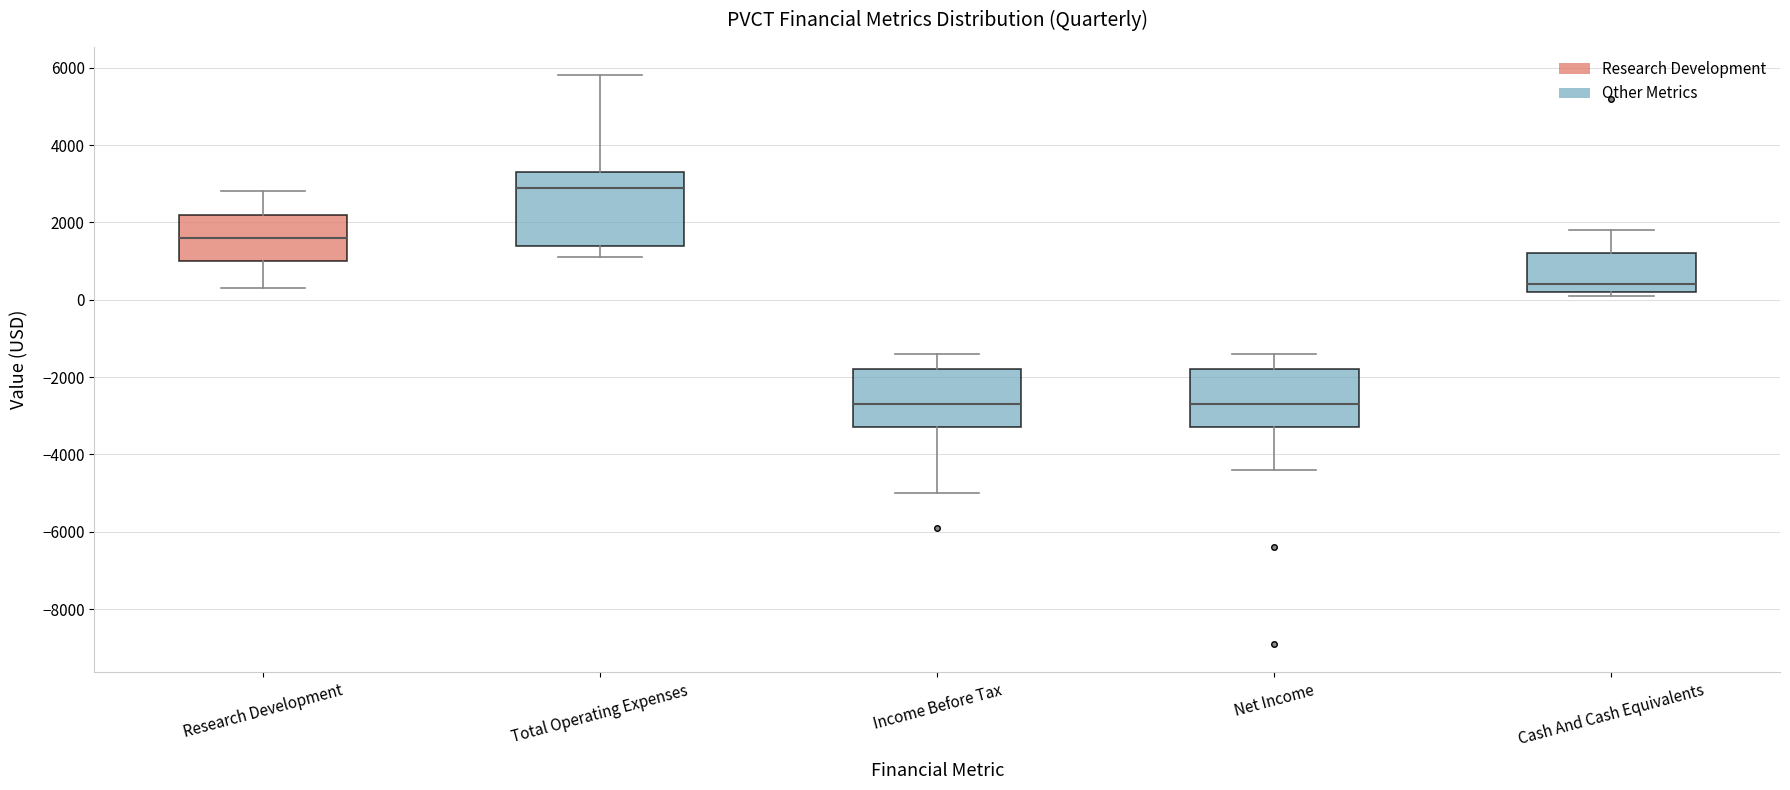

Reading left to right, read every box against the y-axis: the position of its median line, the range the box covers, and the ends of its whiskers. The values are not printed on the chart, so give them approximately, as read against the axis.

Research Development: median 1600, box 1000 to 2200, whiskers 400 to 2800
Total Operating Expenses: median 3000, box 1400 to 3400, whiskers 1200 to 5800
Income Before Tax: median -2600, box -3200 to -1800, whiskers -5000 to -1400
Net Income: median -2600, box -3200 to -1800, whiskers -4400 to -1400
Cash And Cash Equivalents: median 400, box 200 to 1200, whiskers 200 (just below the box's lower edge) to 1800